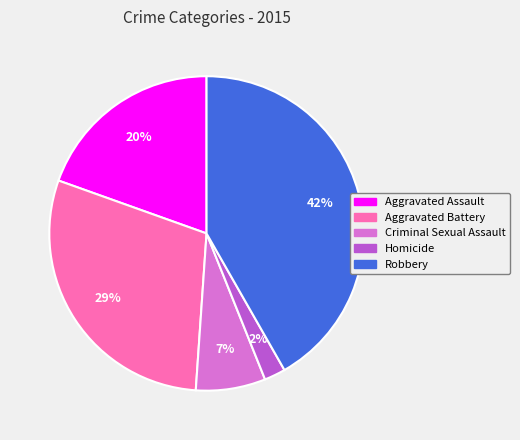

Is there a majority slice in this chart?

No